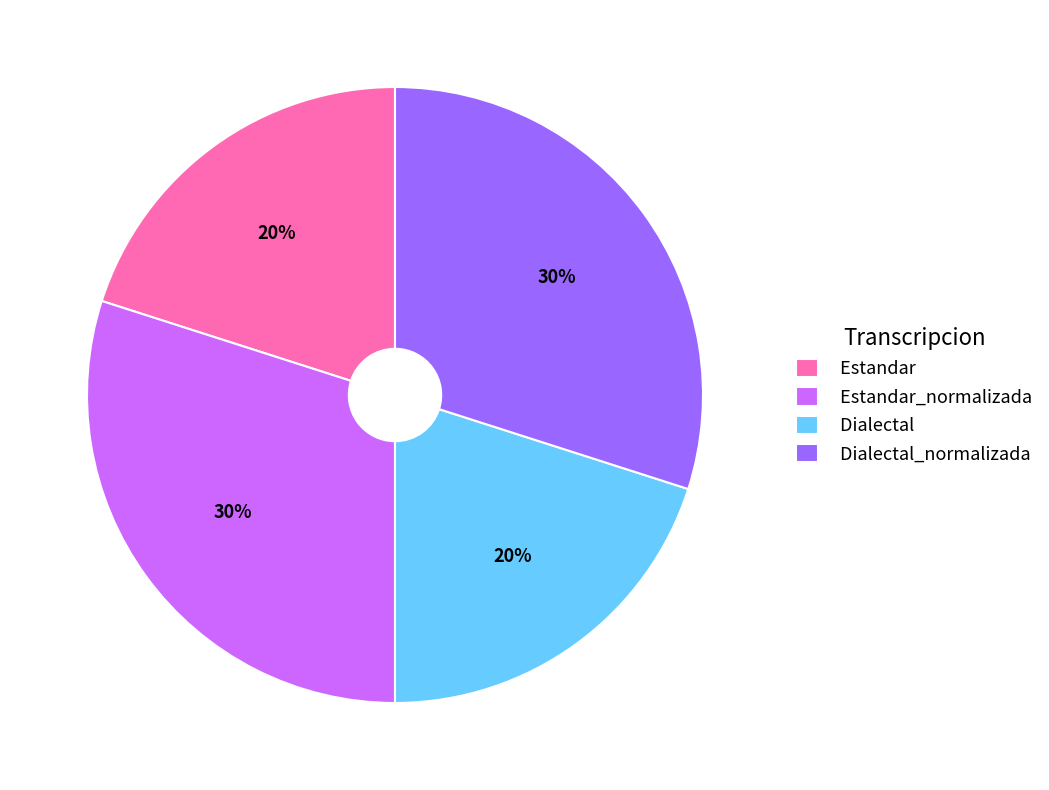

To the nearest percent, what percentage of the pie is Dialectal_normalizada?

30%